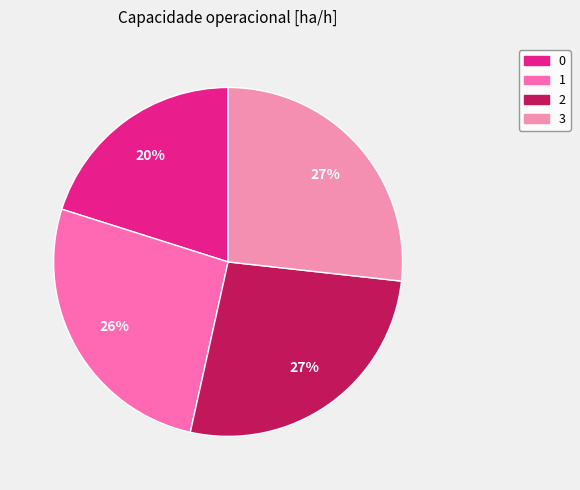

True or false: 3 accounts for 27% of the total.

True